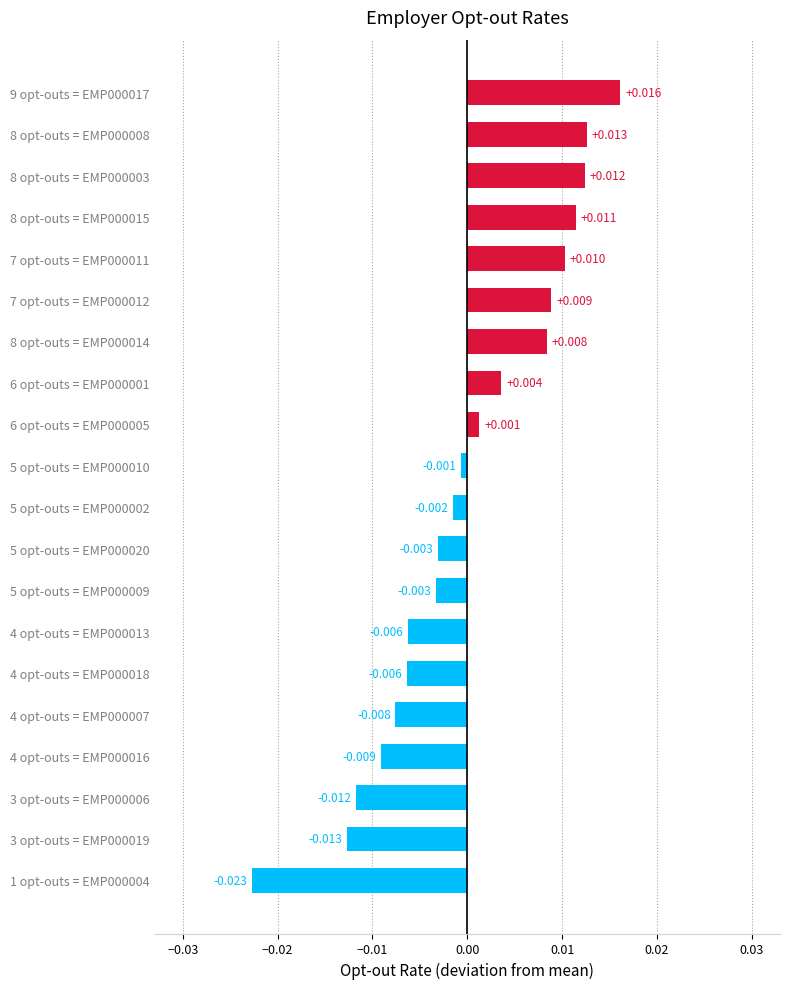

Count the number of values greater than 0.

9